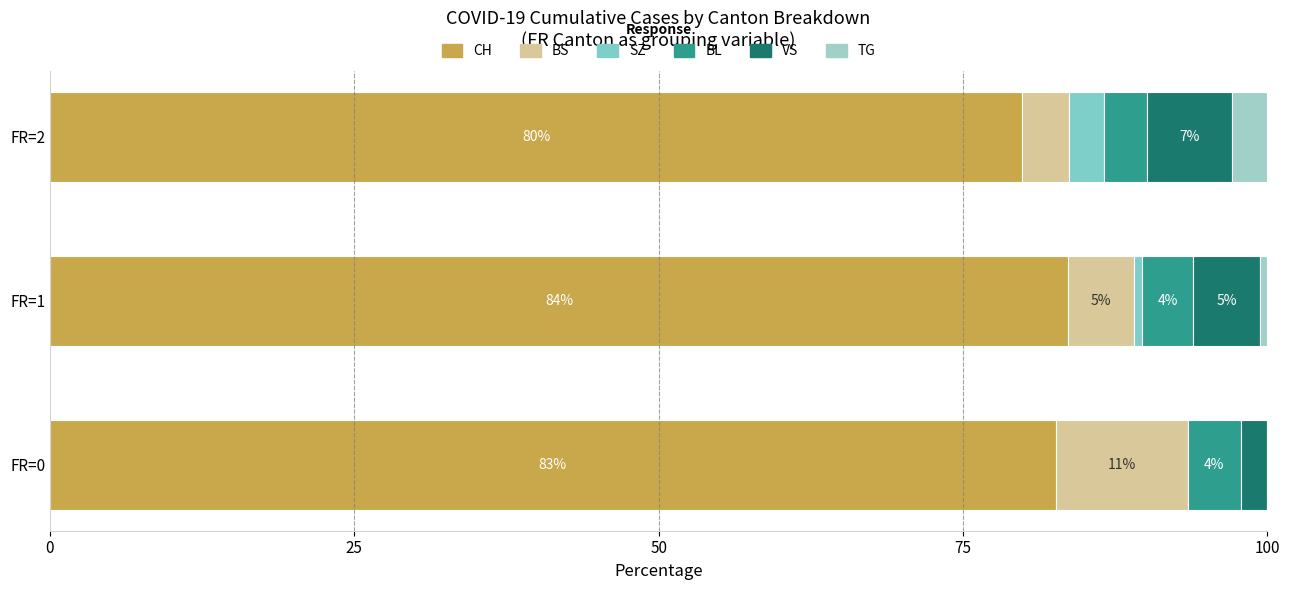

Which series has the largest total across all categories?

CH